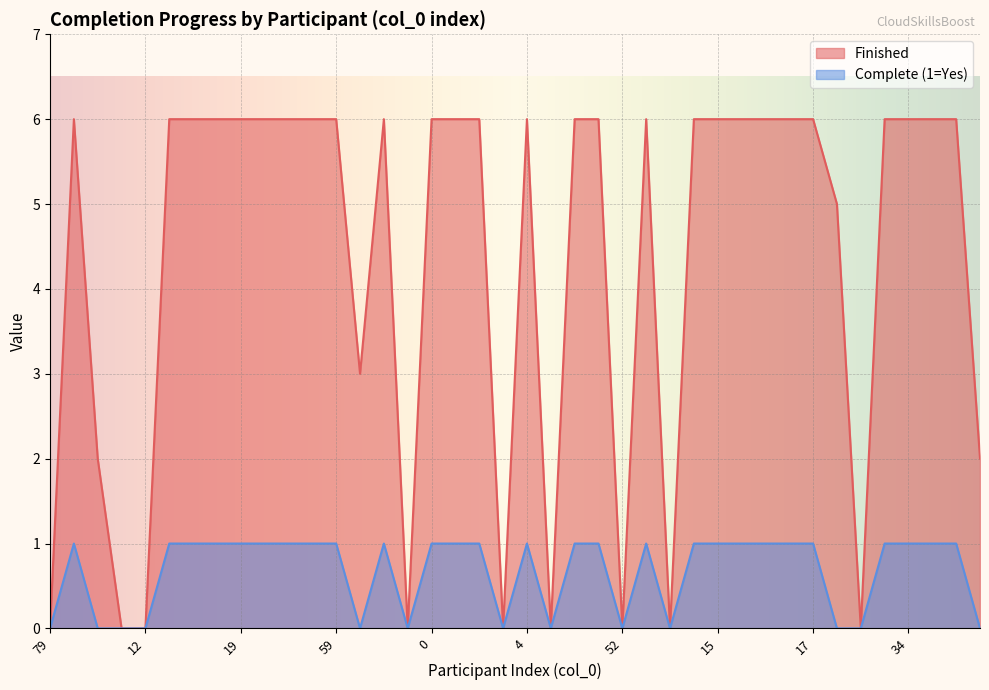

True or false: Complete (1=Yes) and Finished intersect in this chart.

False